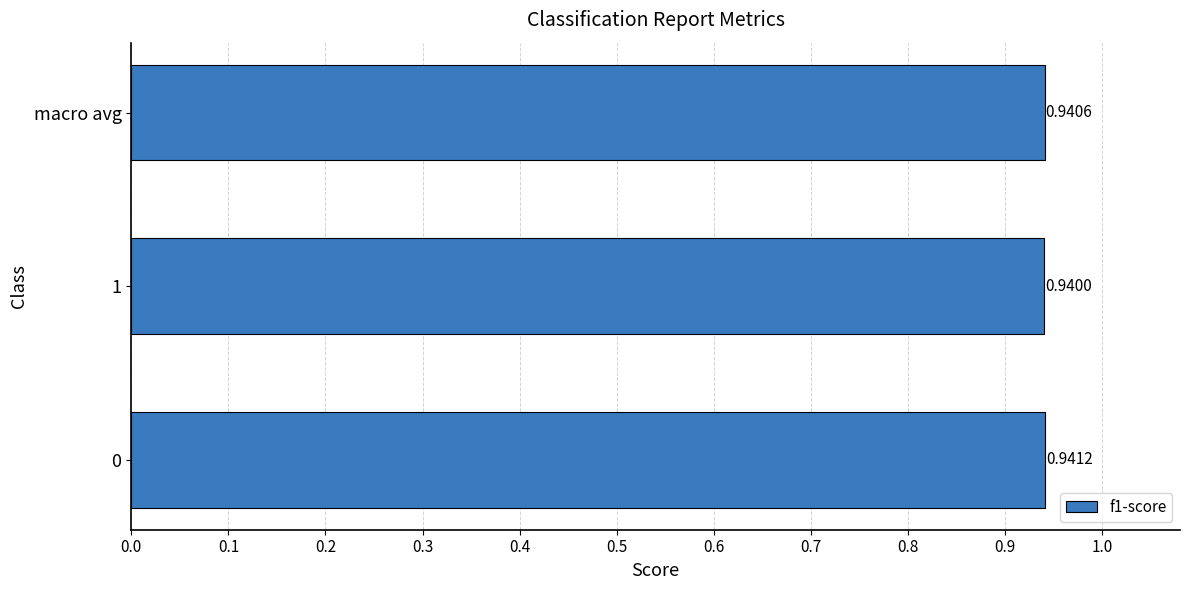

At which label is the value closest to 0?

1